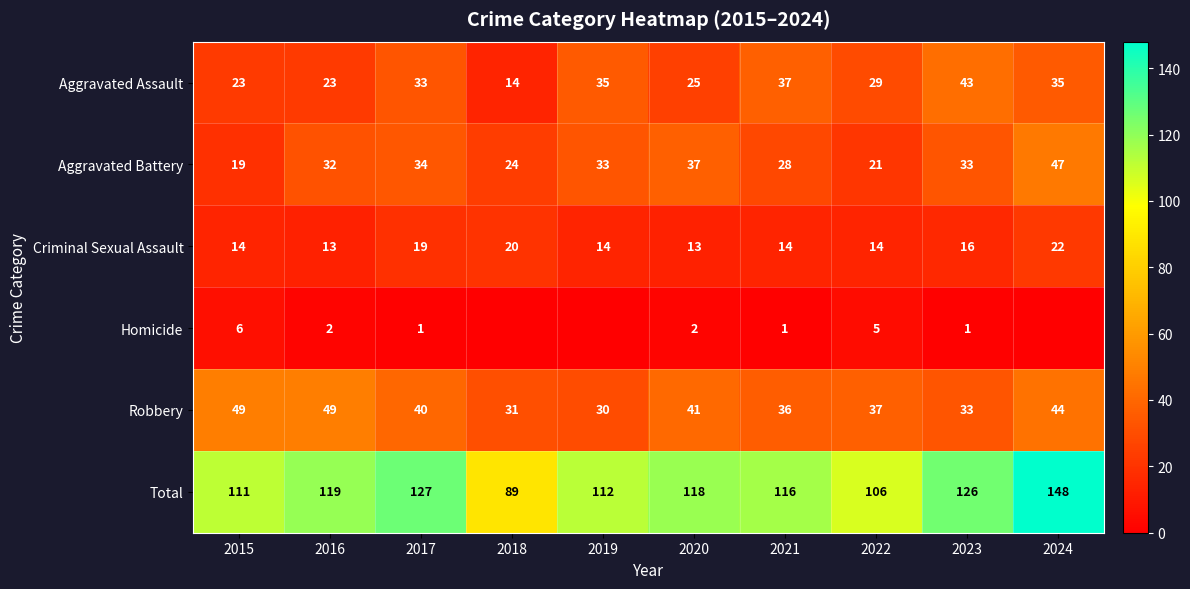

How many data points does each series have?

10